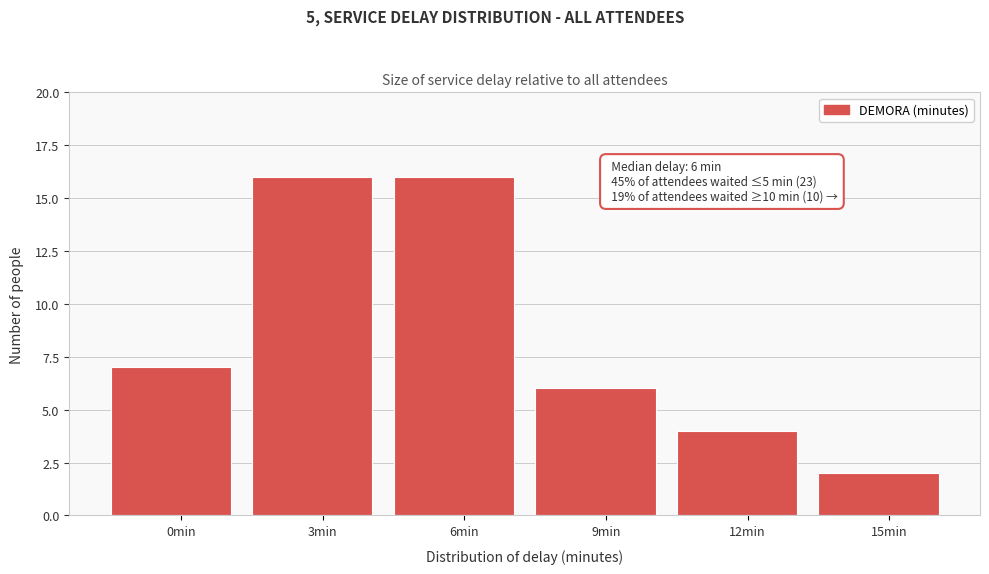

Reading left to right, transcribe all the data shown in this chart.

7	16	16	6	4	2